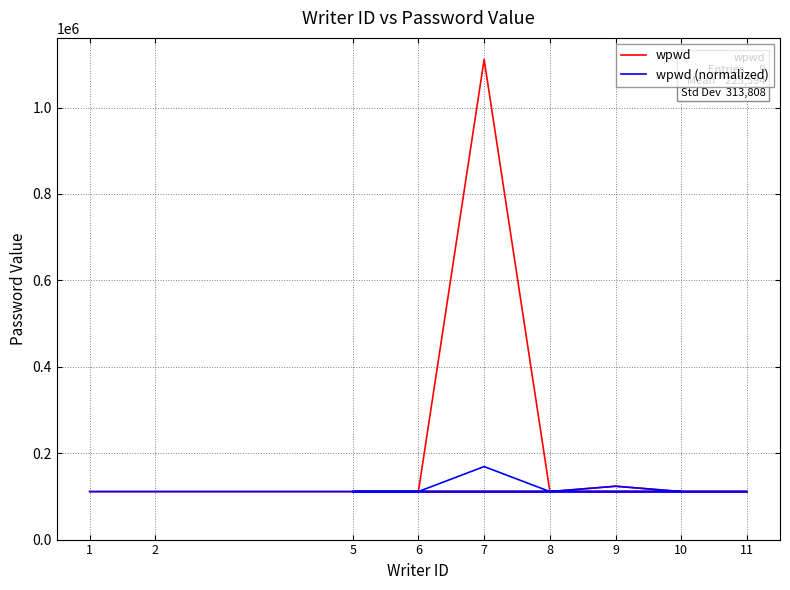

Rank the categories by wpwd value from highest to lowest.

7, 9, 1, 2, 11, 5, 6, 8, 10